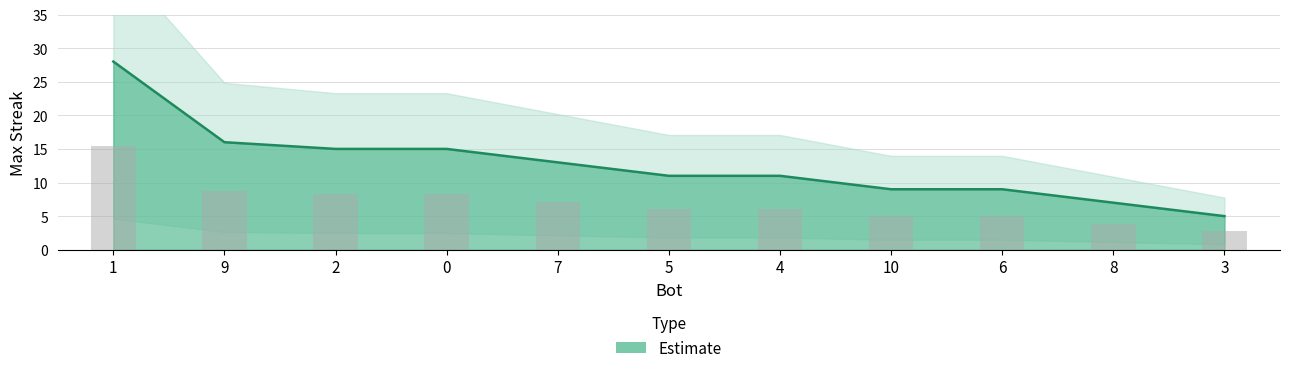

Reading left to right, list all the values displayed in this chart.

1=28	9=16	2=15	0=15	7=13	5=11	4=11	10=9	6=9	8=7	3=5